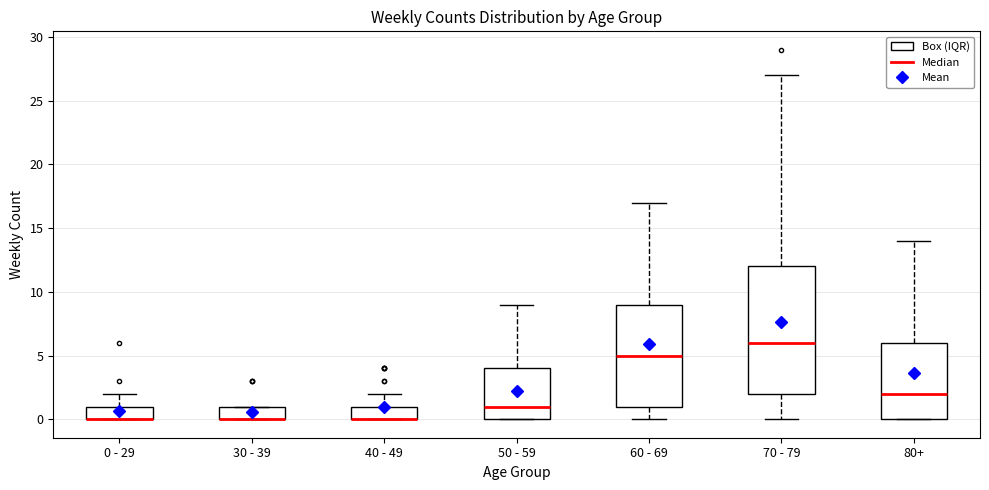

Reading left to right, transcribe this box plot: for each box, give where its median line is, the range the box spans, and where its two whiskers end, as read against the y-axis. The values are not printed on the chart, so give them approximately, as read against the axis.

0 - 29: median 0 (drawn on the box's lower edge), box 0 to 1, whiskers 0 to 2
30 - 39: median 0 (drawn on the box's lower edge), box 0 to 1, whiskers 0 to 1
40 - 49: median 0 (drawn on the box's lower edge), box 0 to 1, whiskers 0 to 2
50 - 59: median 1, box 0 to 4, whiskers 0 to 9
60 - 69: median 5, box 1 to 9, whiskers 0 to 17
70 - 79: median 6, box 2 to 12, whiskers 0 to 27
80+: median 2, box 0 to 6, whiskers 0 to 14